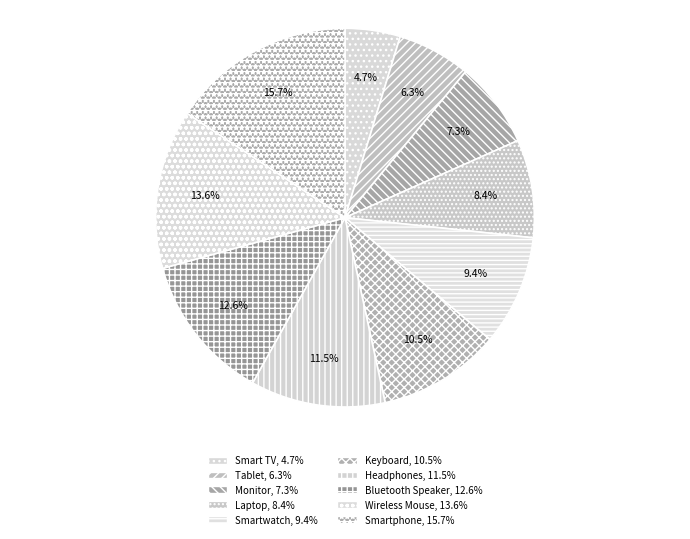

To the nearest percent, what is the combined percentage of Wireless Mouse and Smartwatch?

23%